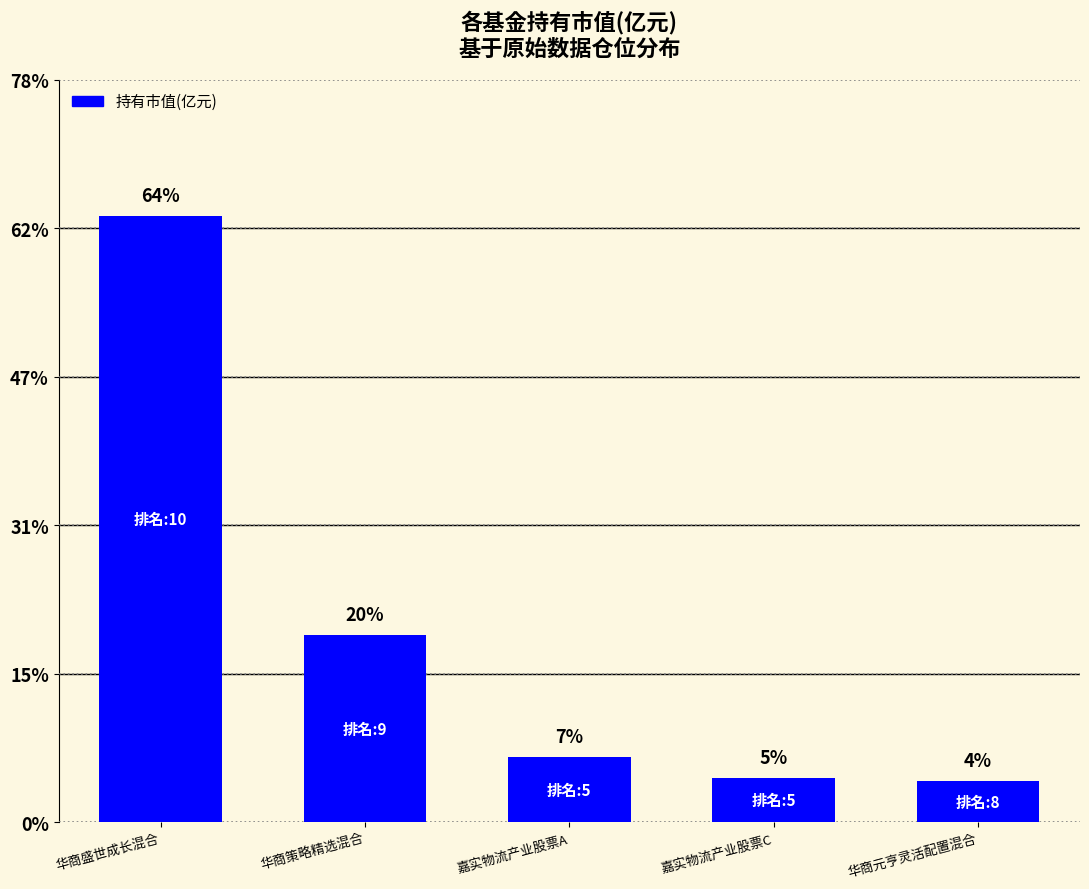

What value does the data have at 嘉实物流产业股票A?

0.1